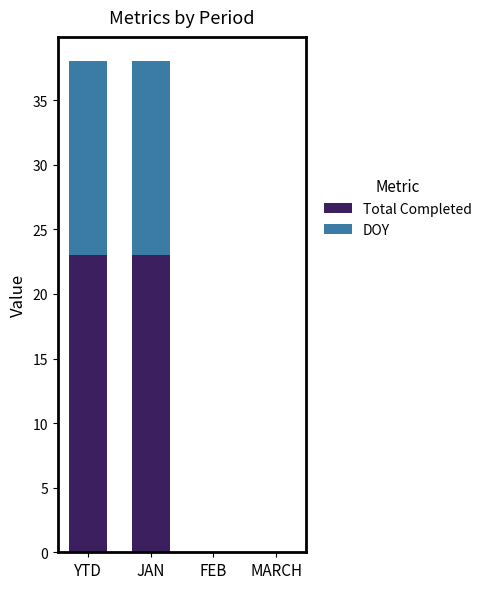

True or false: Total Completed has a value of 39 at JAN.

False